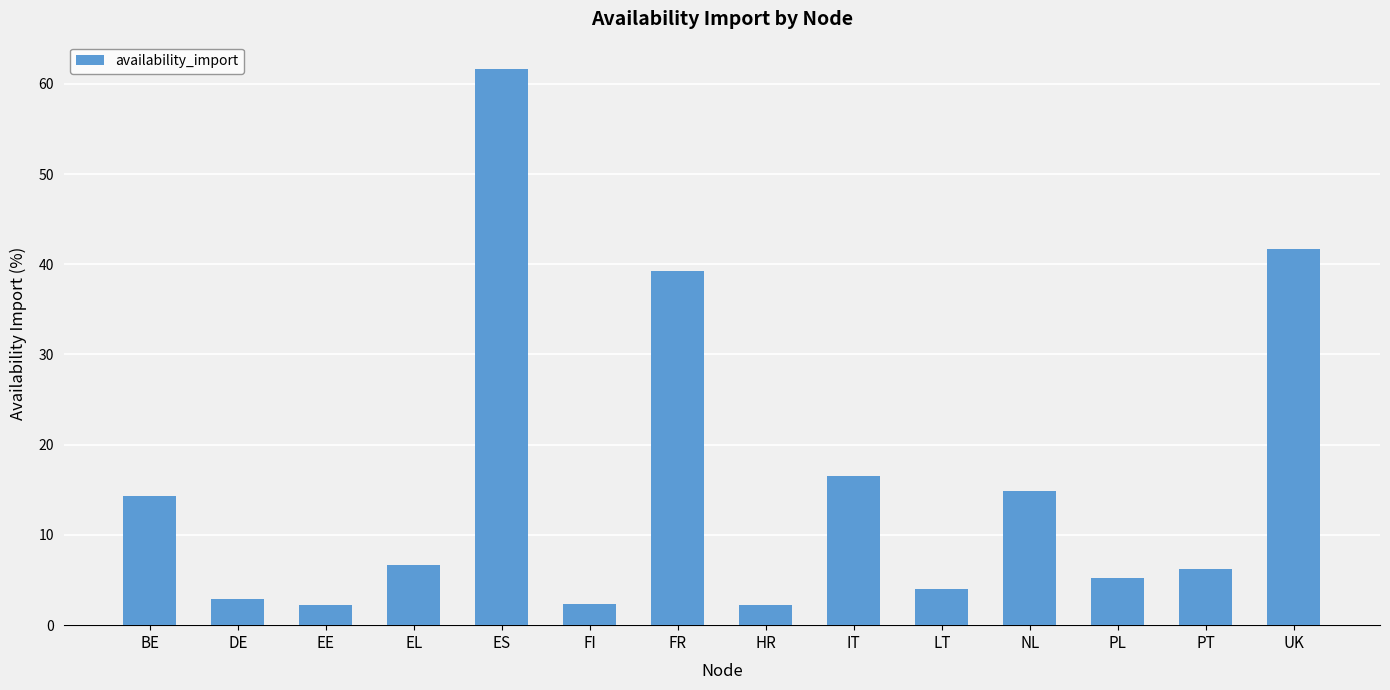

Does the chart contain any negative values?

No